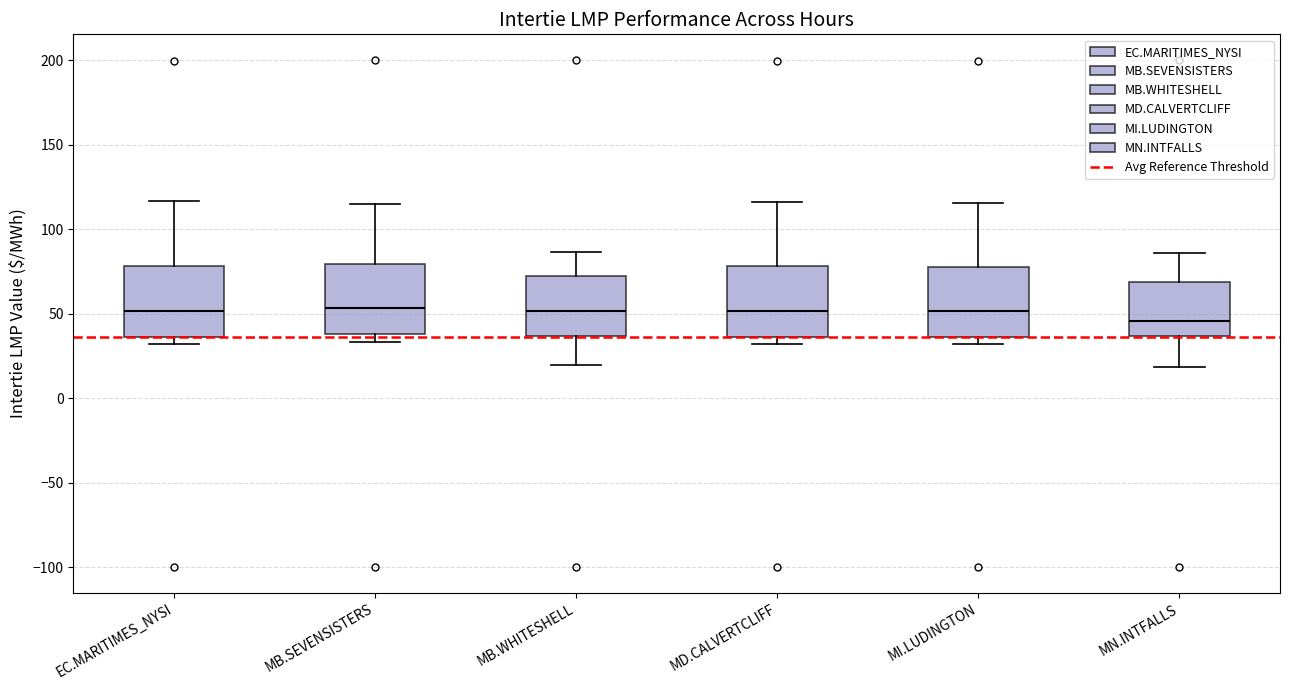

Reading left to right, transcribe this box plot: for each box, give where its median line is, the range the box spans, and where its two whiskers end, as read against the y-axis. The values are not printed on the chart, so give them approximately, as read against the axis.

EC.MARITIMES_NYSI: median 50, box 35 to 80, whiskers 30 to 115
MB.SEVENSISTERS: median 55, box 40 to 80, whiskers 35 to 115
MB.WHITESHELL: median 50, box 35 to 75, whiskers 20 to 85
MD.CALVERTCLIFF: median 50, box 35 to 80, whiskers 30 to 115
MI.LUDINGTON: median 50, box 35 to 80, whiskers 30 to 115
MN.INTFALLS: median 45, box 35 to 70, whiskers 20 to 85